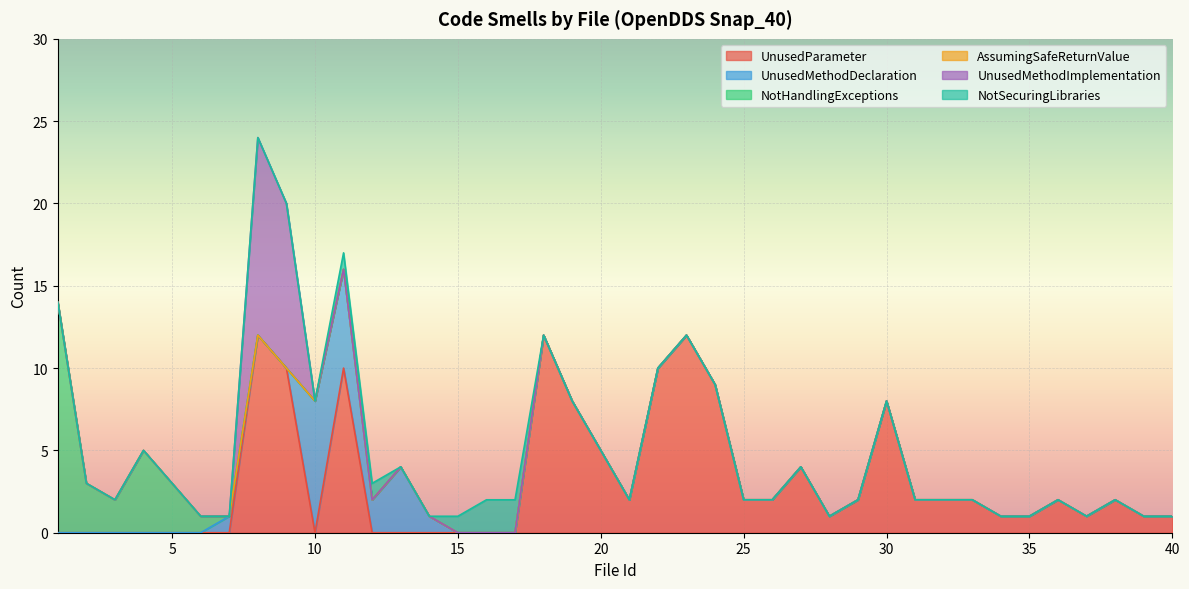

How many lines are shown in the chart?

6